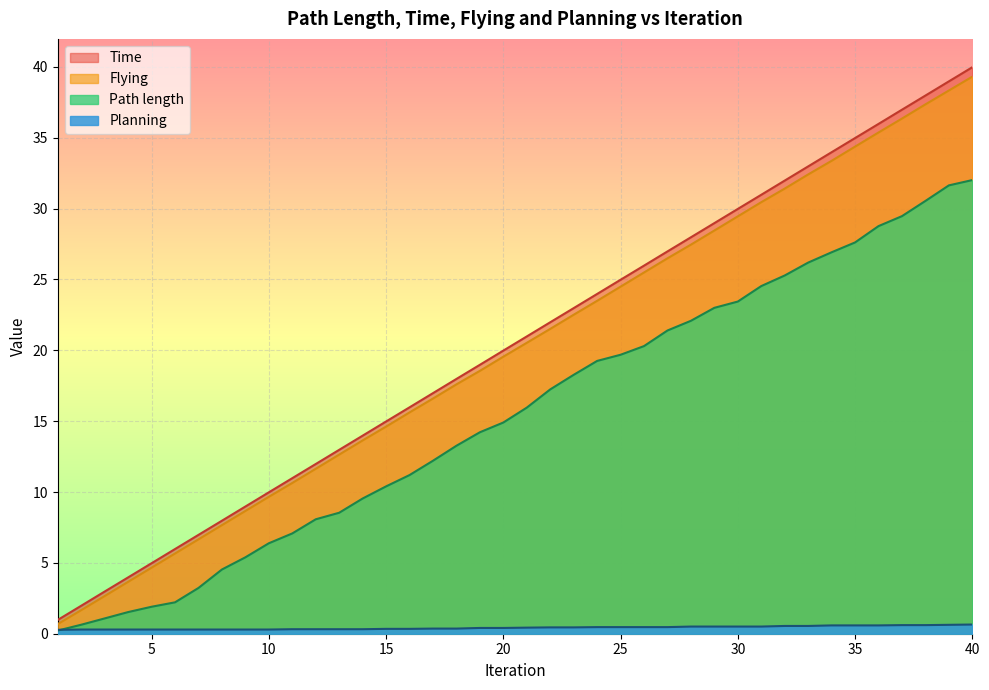

What is the sum of all Flying values?

801.3